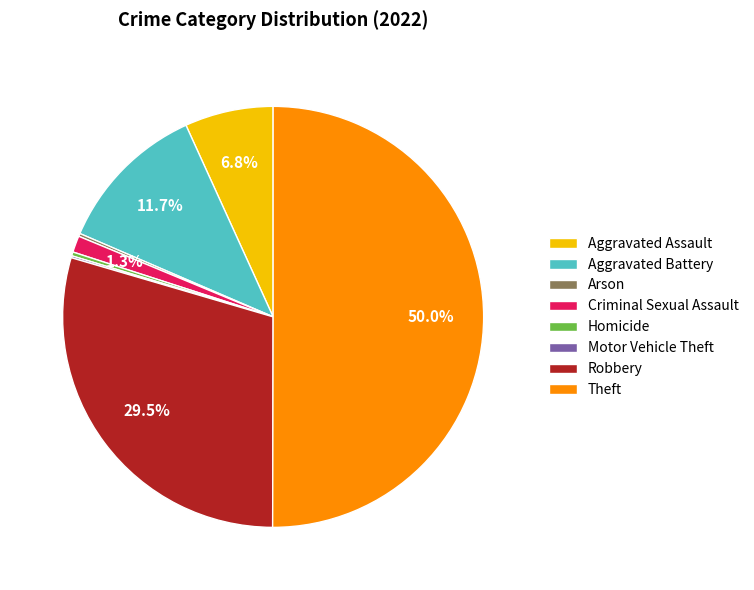

To the nearest percent, what is the average slice percentage?

12%